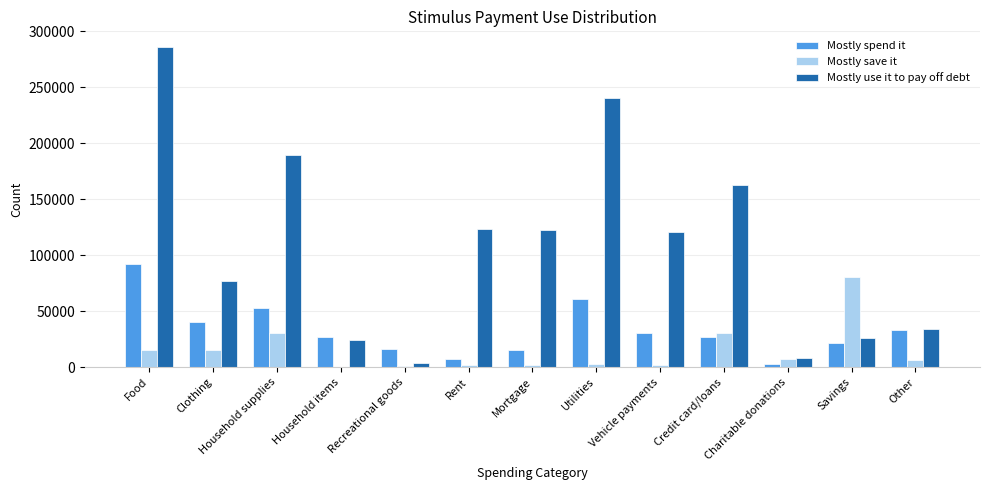

At which label does Mostly use it to pay off debt first exceed 120681?

Food